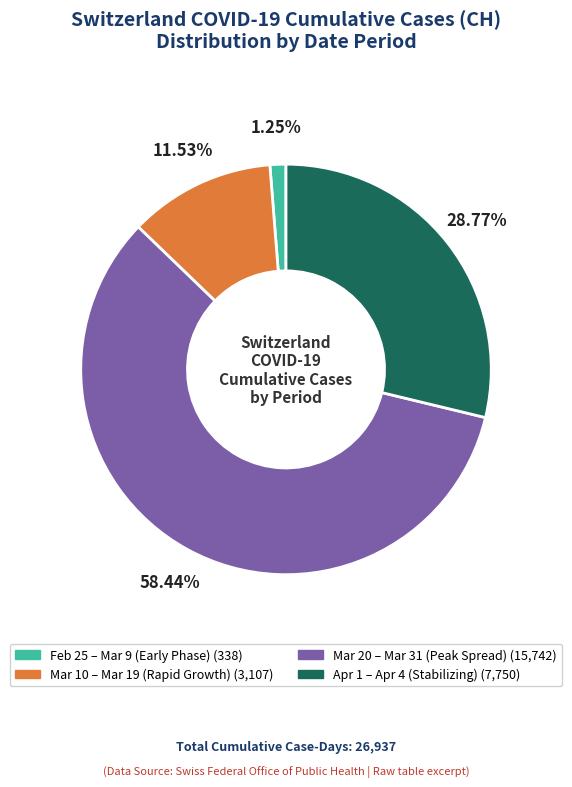

Does any single category account for the majority?

Yes